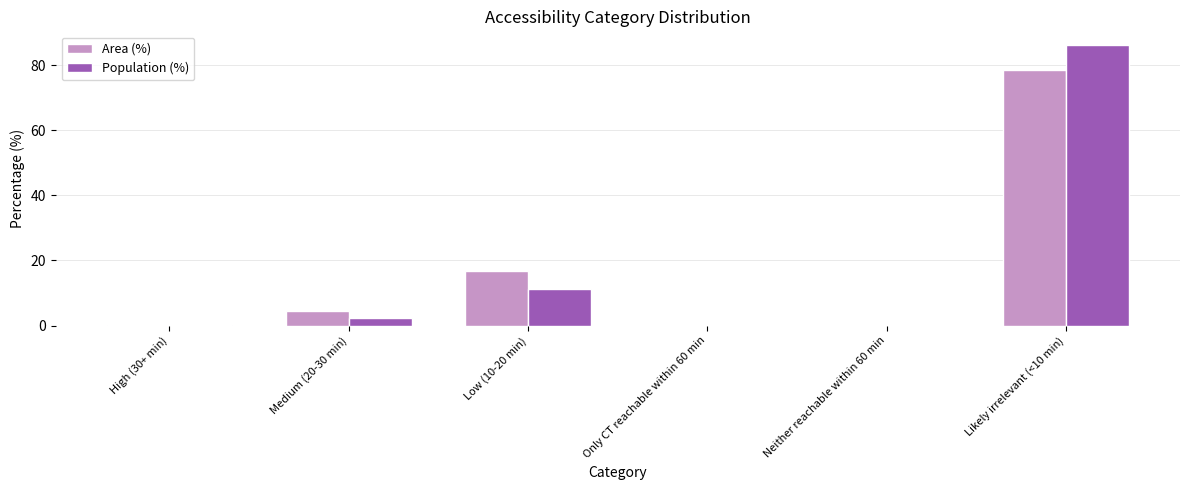

Which series changed the most between Medium (20-30 min) and Low (10-20 min)?

Area (%)